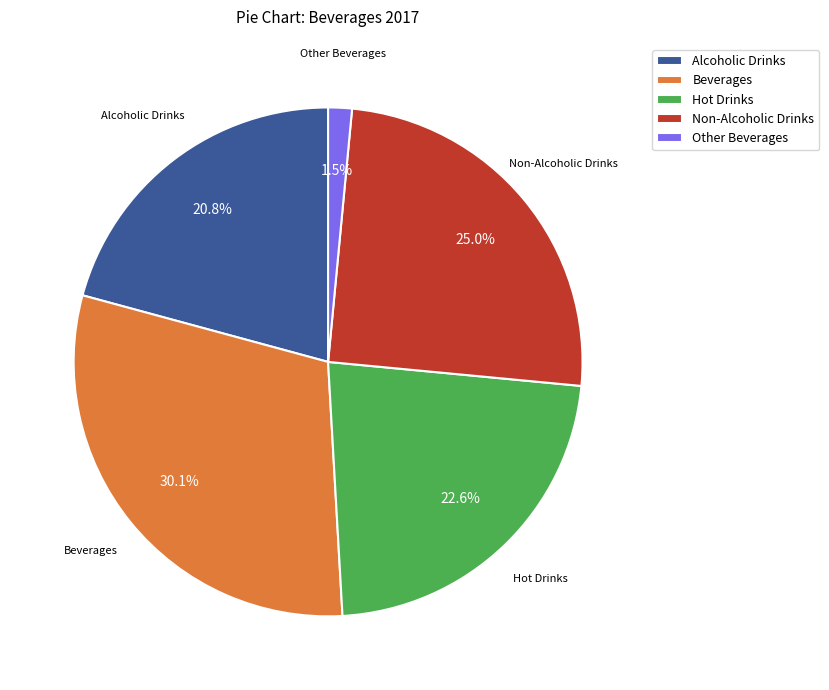

To the nearest percent, what percentage of the pie is Hot Drinks?

23%